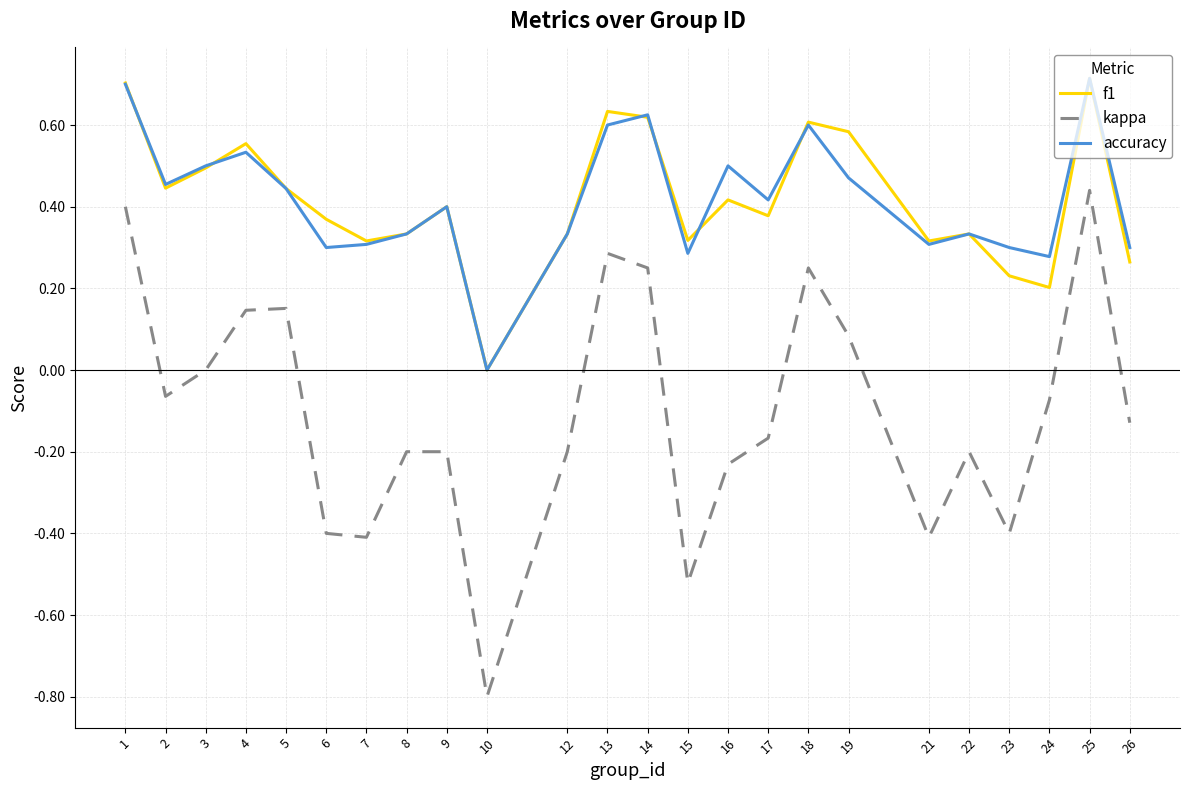

True or false: f1 and kappa cross at least once.

False